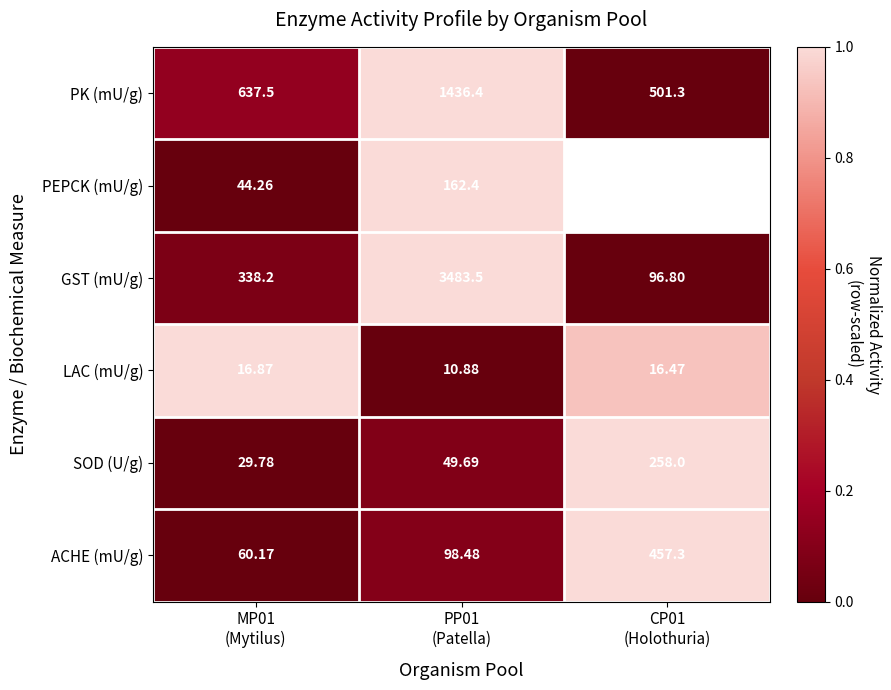

How many values in the ACHE (mU/g) series exceed 98?

2